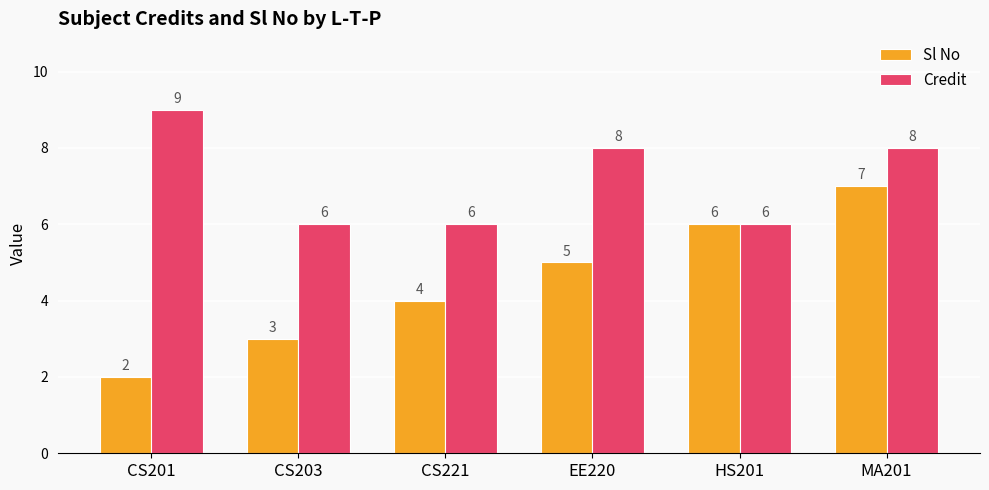

The value of Credit at HS201 is 6. True or false?

True